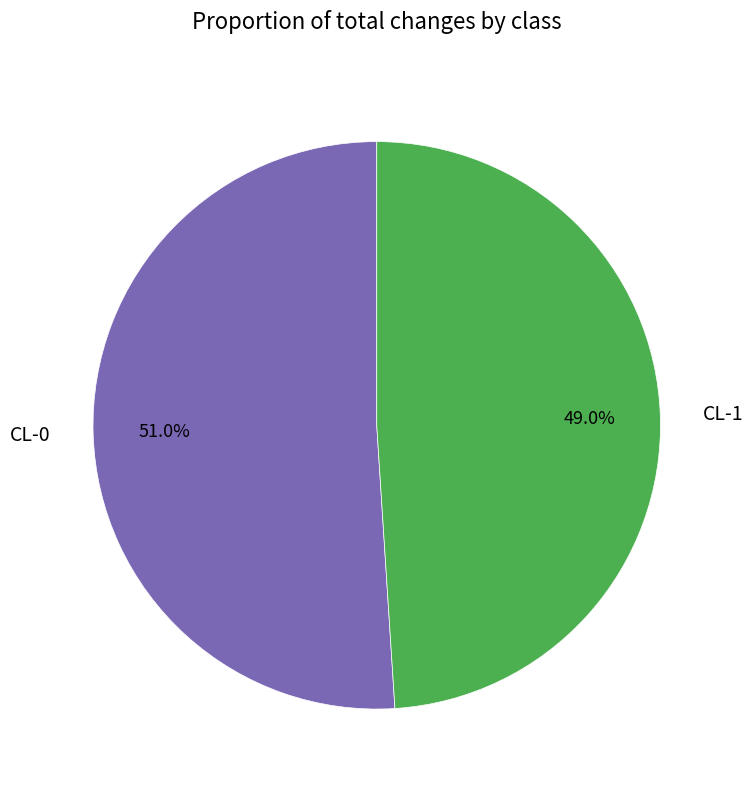

To the nearest percent, what is the combined percentage of CL-0 and CL-1?

100%